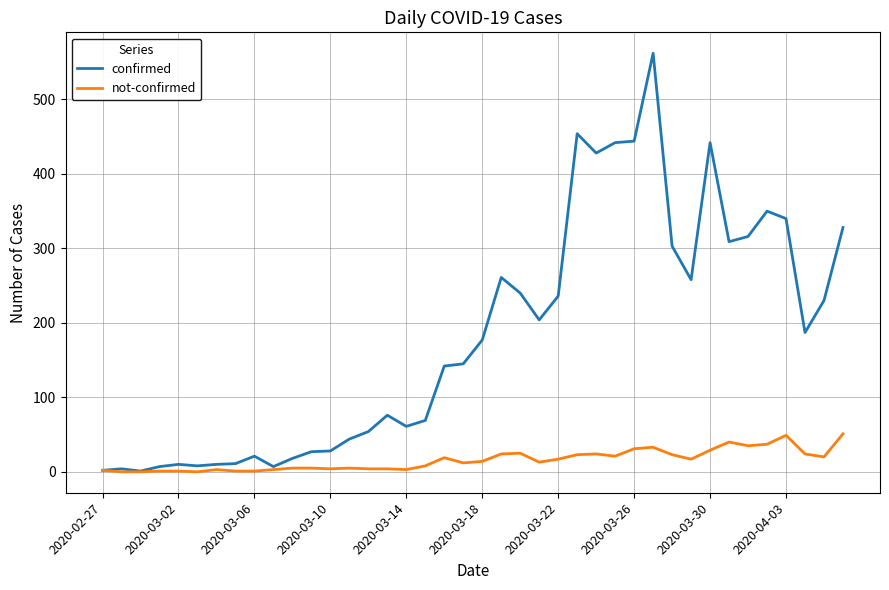

True or false: not-confirmed has more than 1 interior local peaks.

True